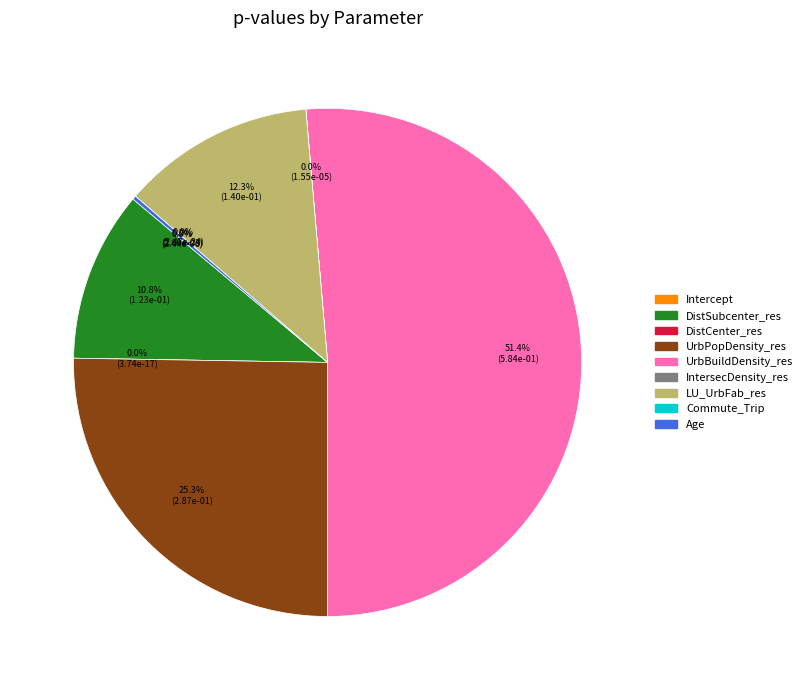

What is the change in value from DistSubcenter_res to Age?

-0.1